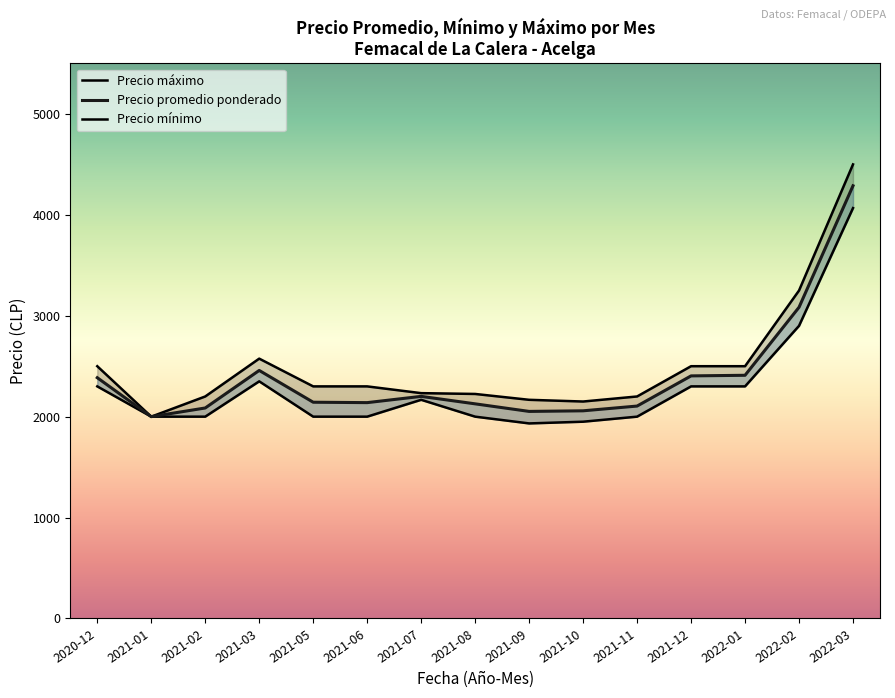

True or false: Precio minimo and Precio maximo cross at least once.

False